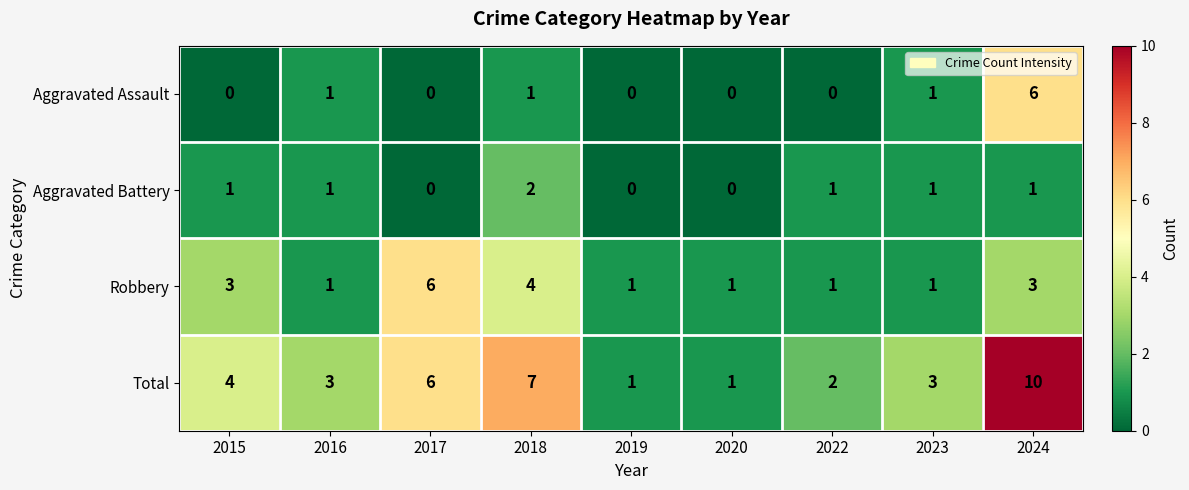

At which category is the sum across all series the highest?

2024